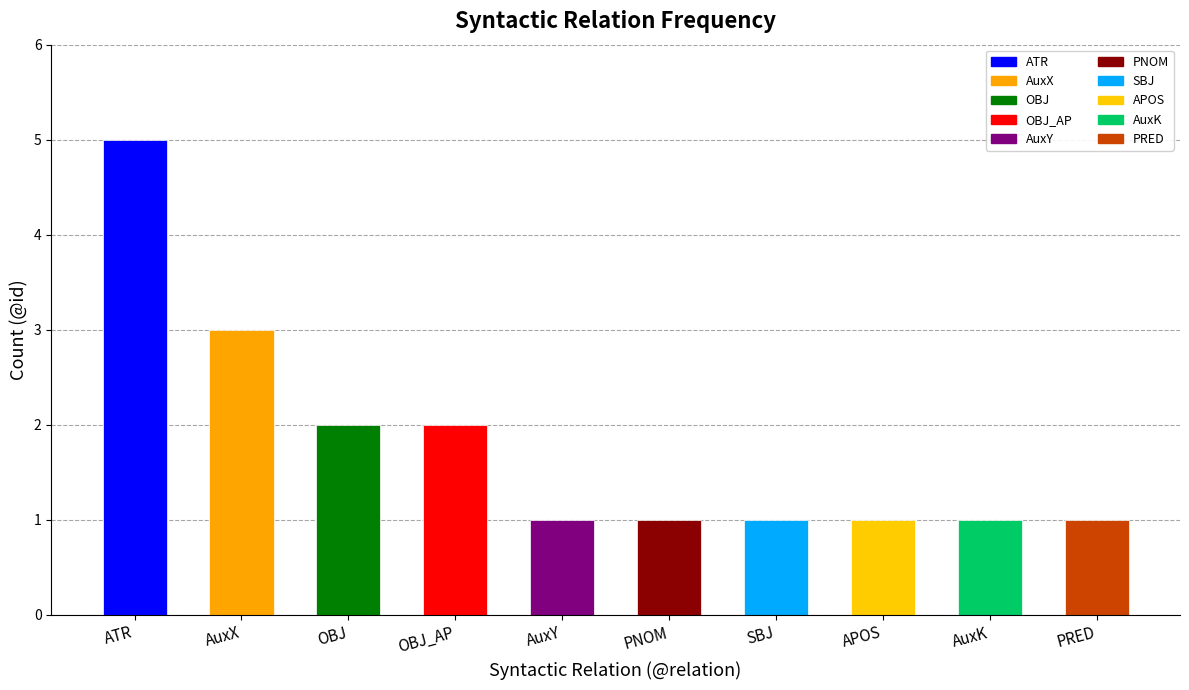

The chart shows a value of 2 at OBJ. True or false?

True